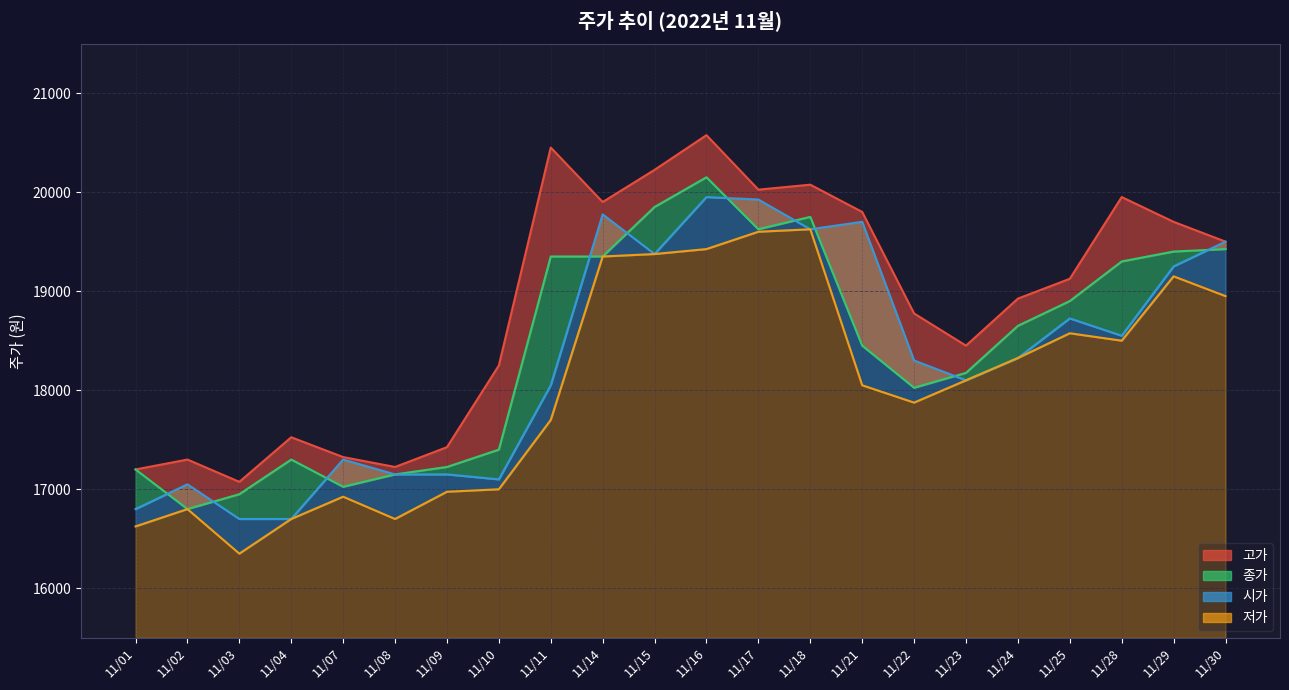

True or false: 시가 has more than 2 interior local peaks.

True